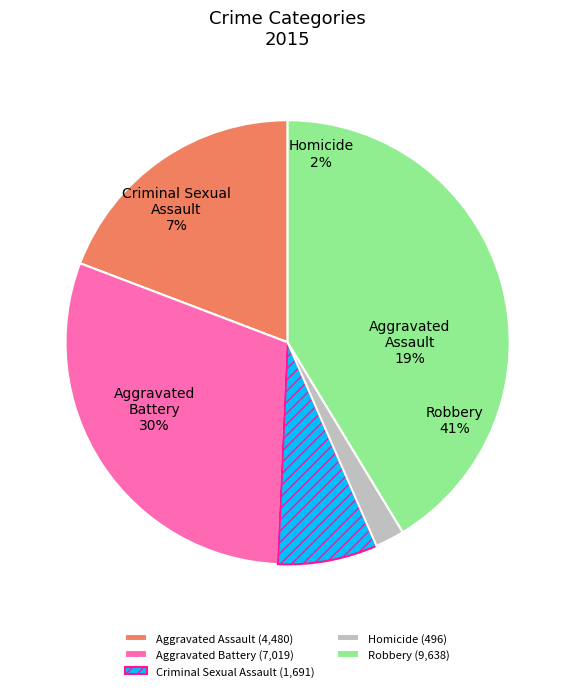

What is the change in value from Aggravated Assault to Robbery?

+5158